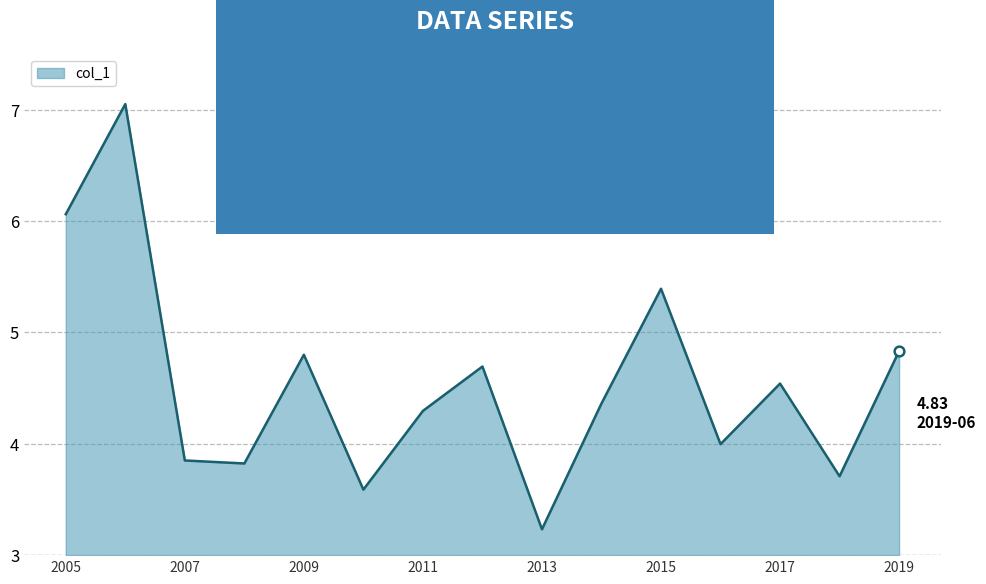

How many interior local peaks (higher than both neighbors) does the data have?

5